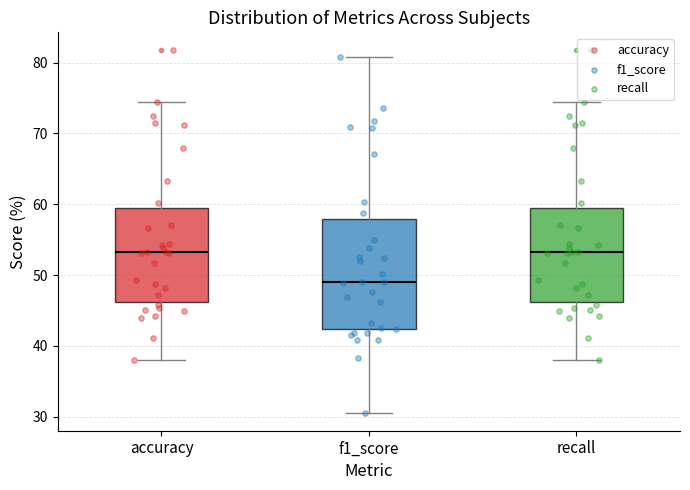

Which box has the lowest median line?

f1_score